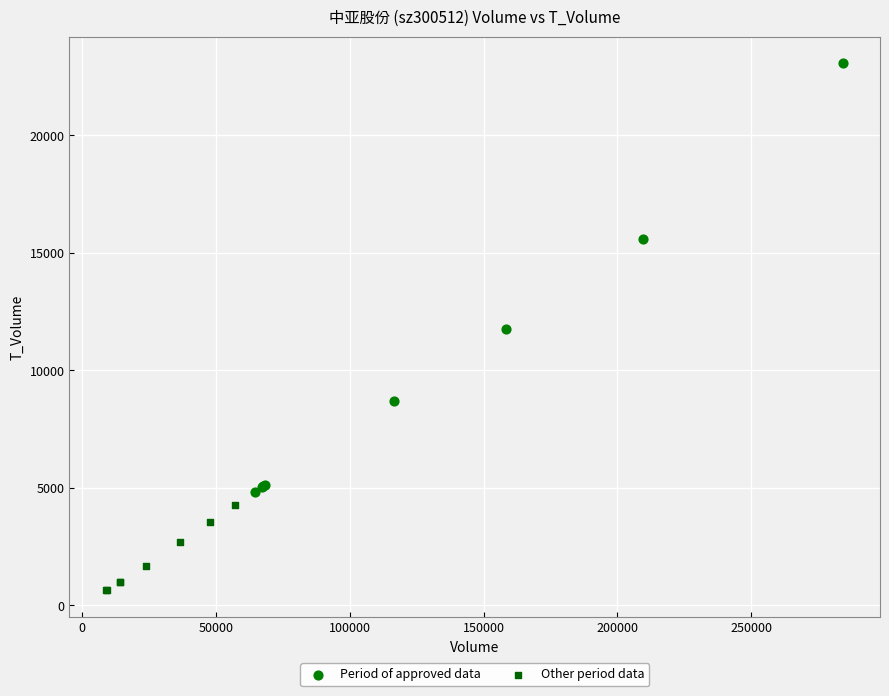

Which series has the widest spread of Y values?

Period of approved data